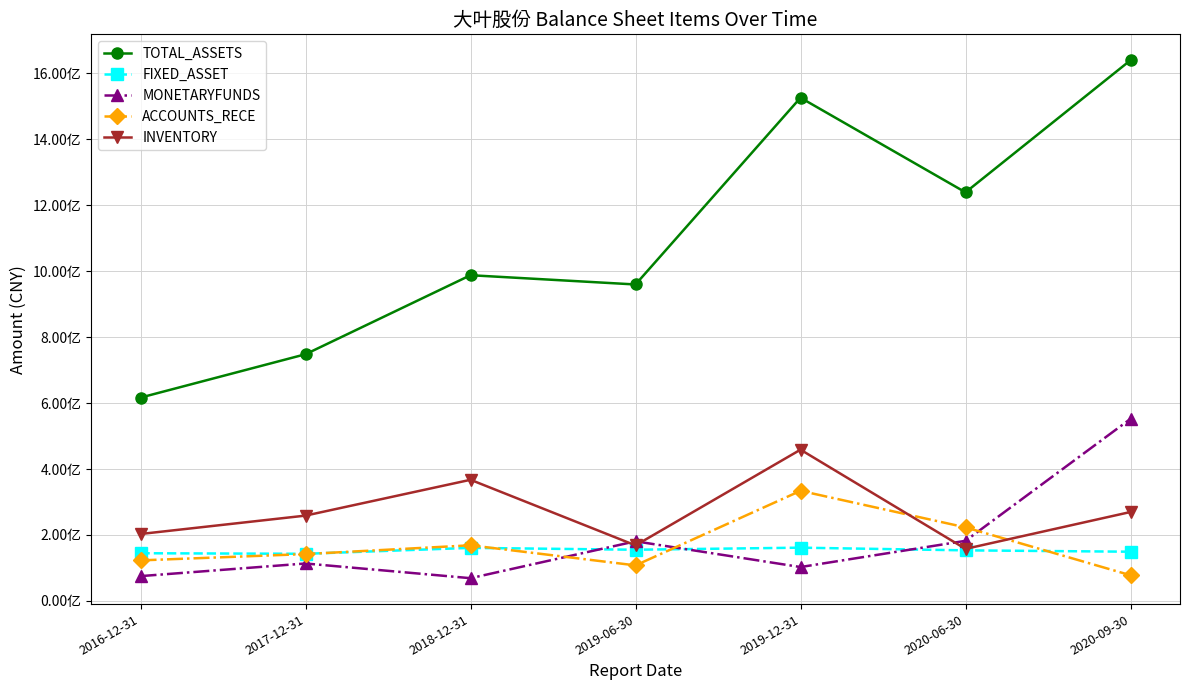

What is the difference between the maximum and minimum values in the FIXED_ASSET series?

18554611.9